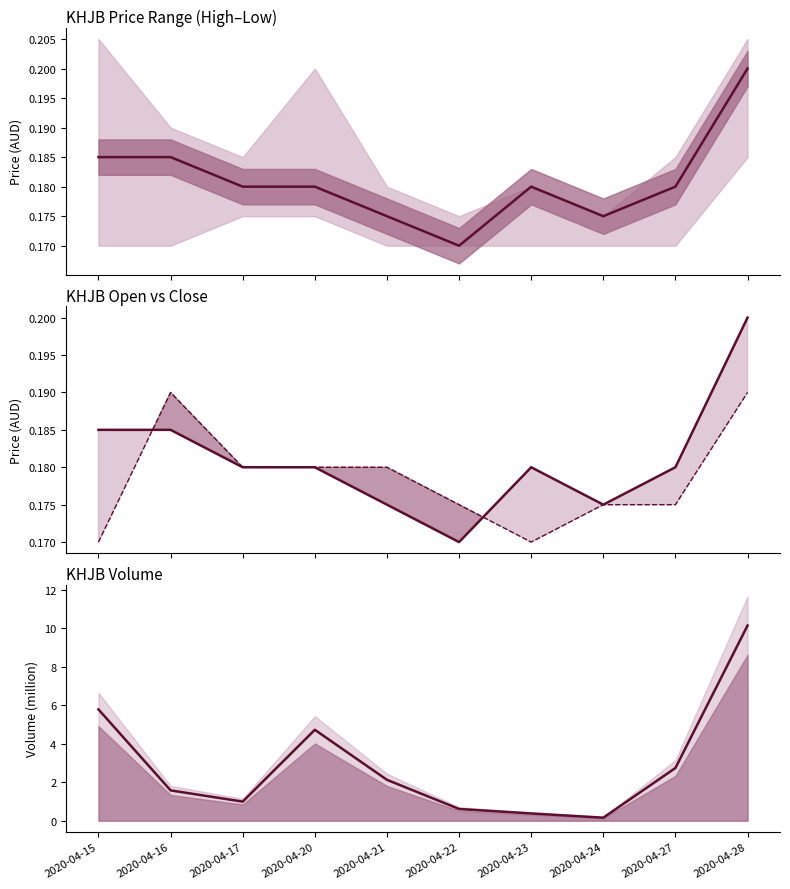

At which label does open reach its peak?

2020-04-16